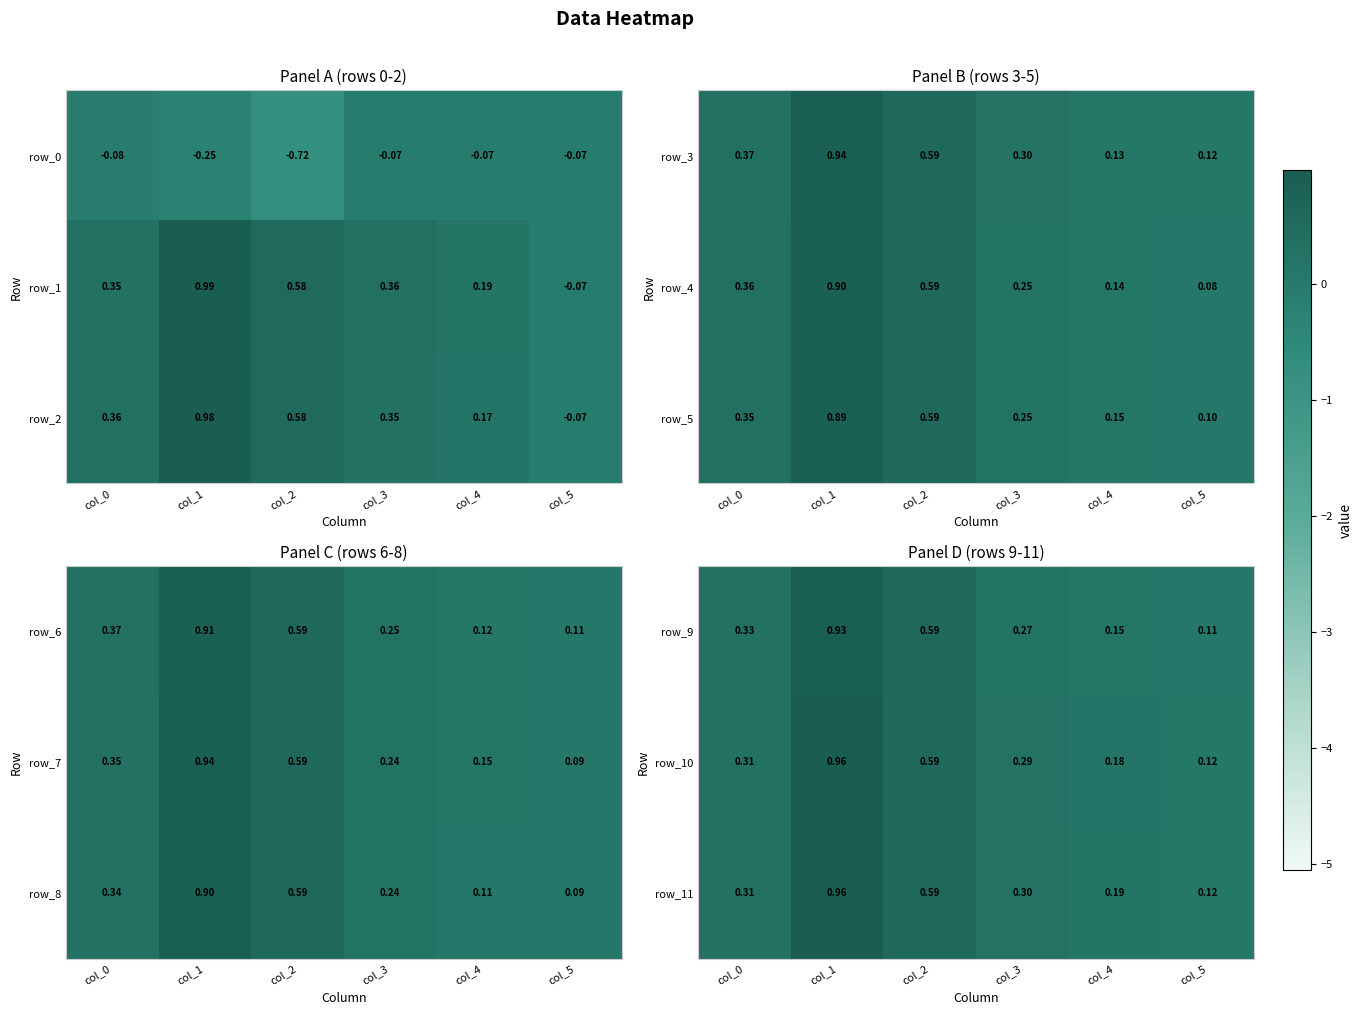

Is it true that row_1 equals 0.8 at col_2?

False